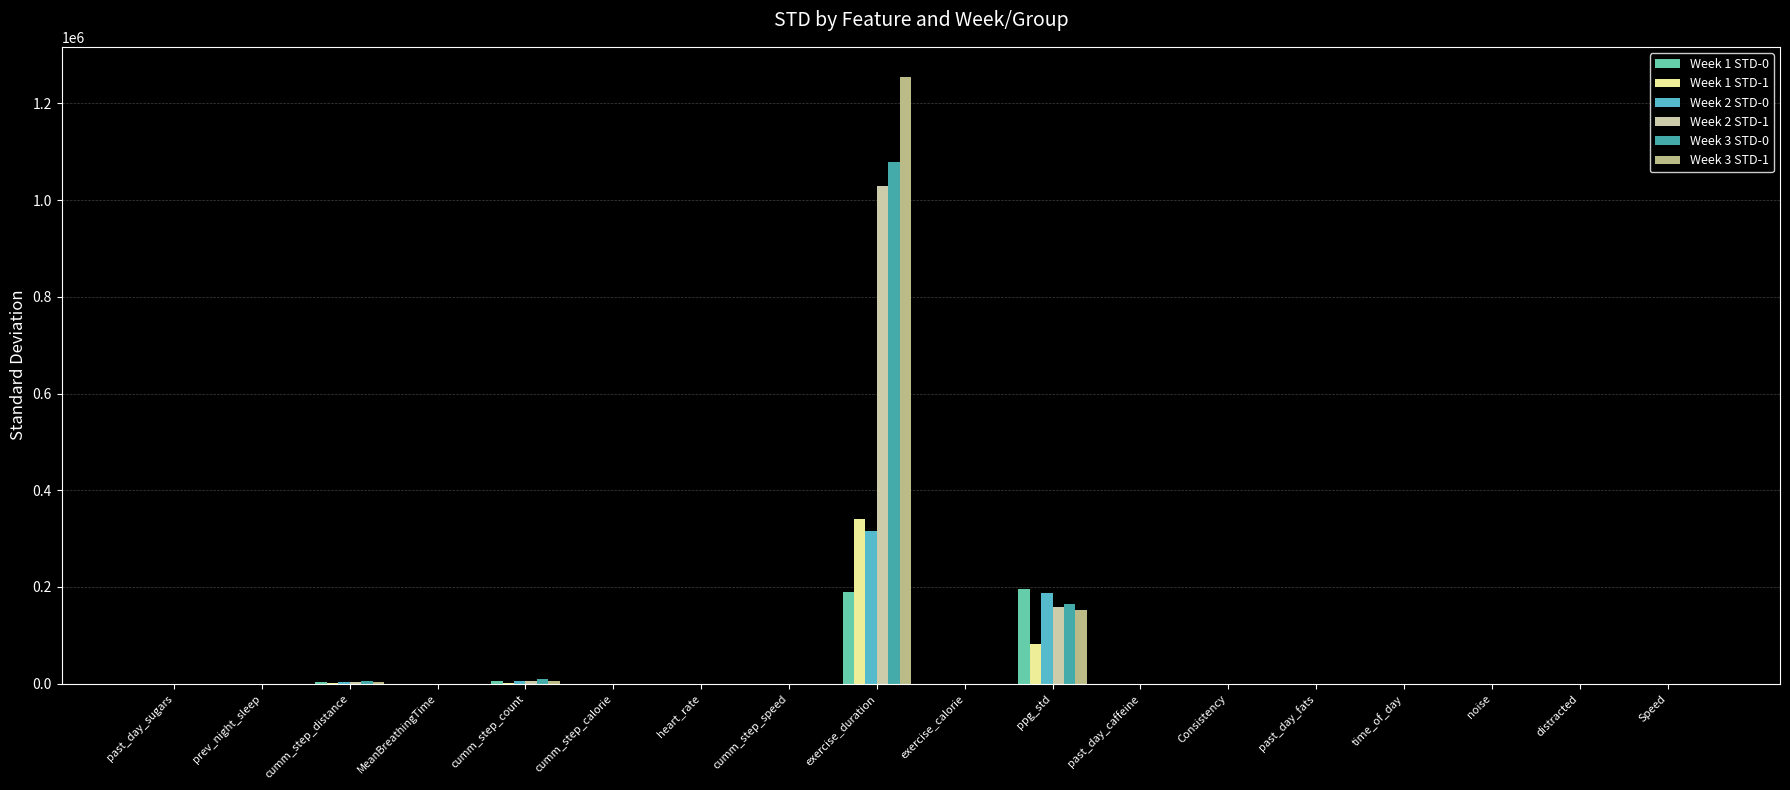

Which series has the widest spread of values?

Week 3 STD-1